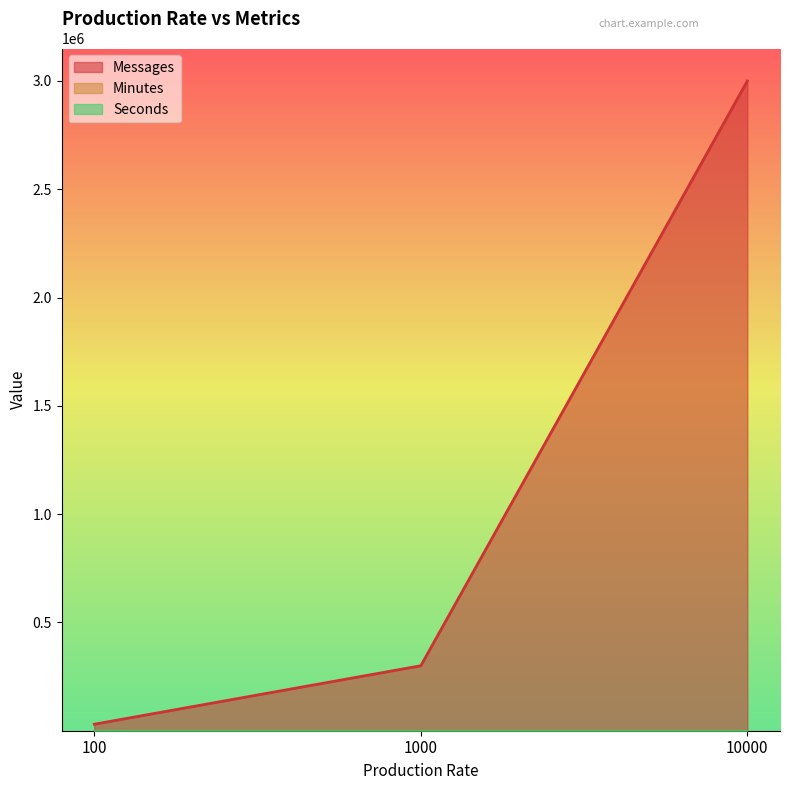

What is the value of the Minutes point at the 1st from the left?

5